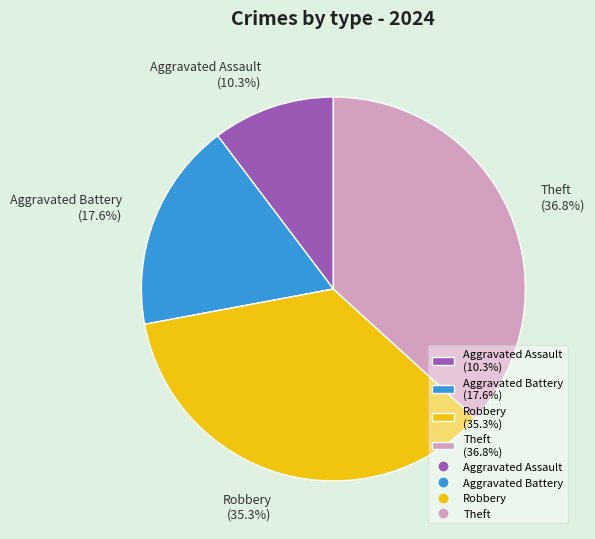

Which has a higher value, Theft or Aggravated Battery?

Theft